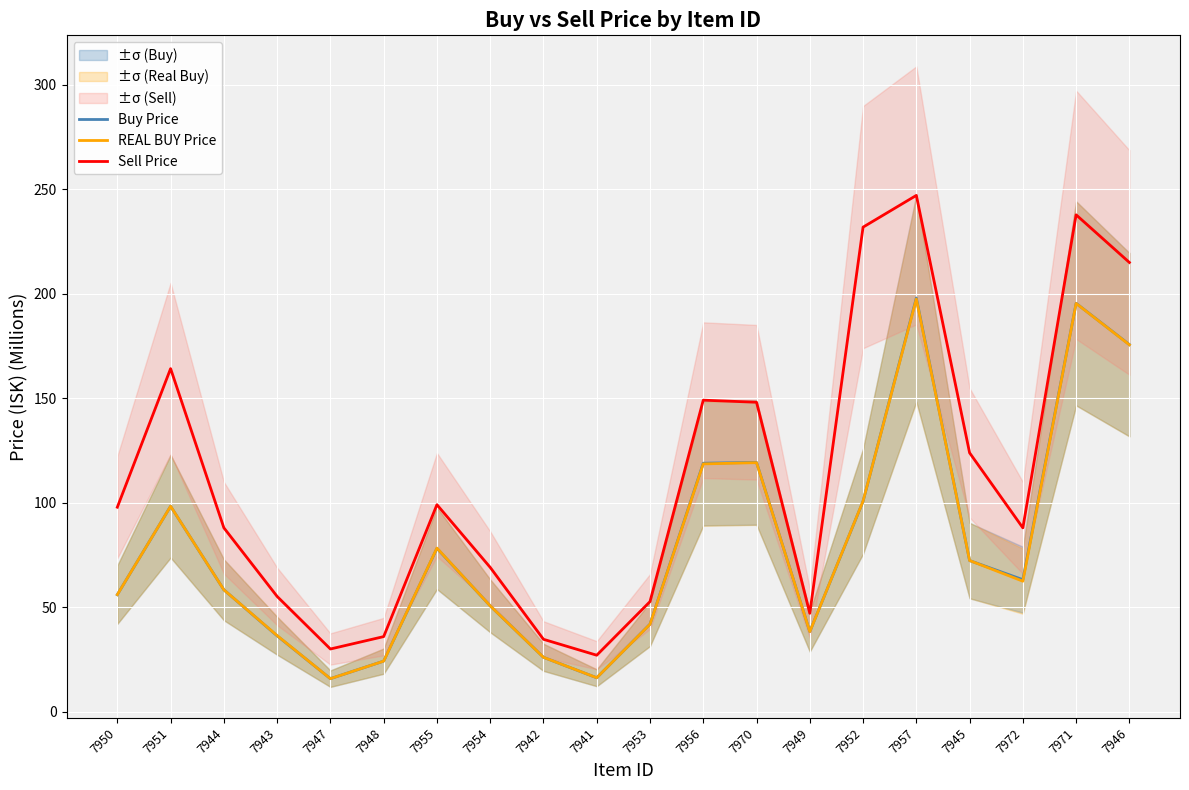

At which label is REAL BUY Price closest to 106?

7952